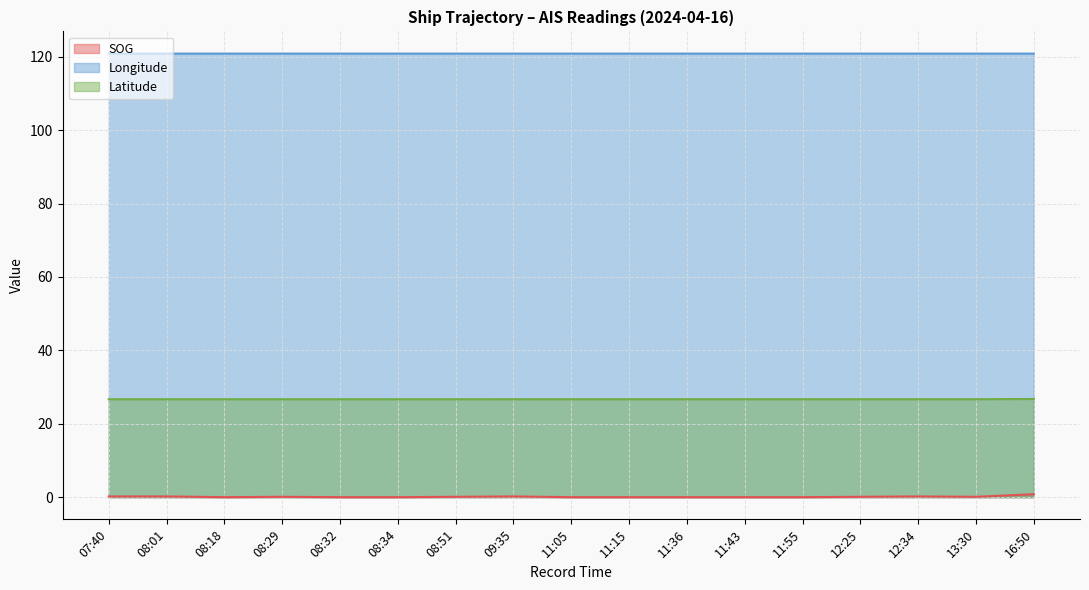

How many positive values does the SOG series have?

9